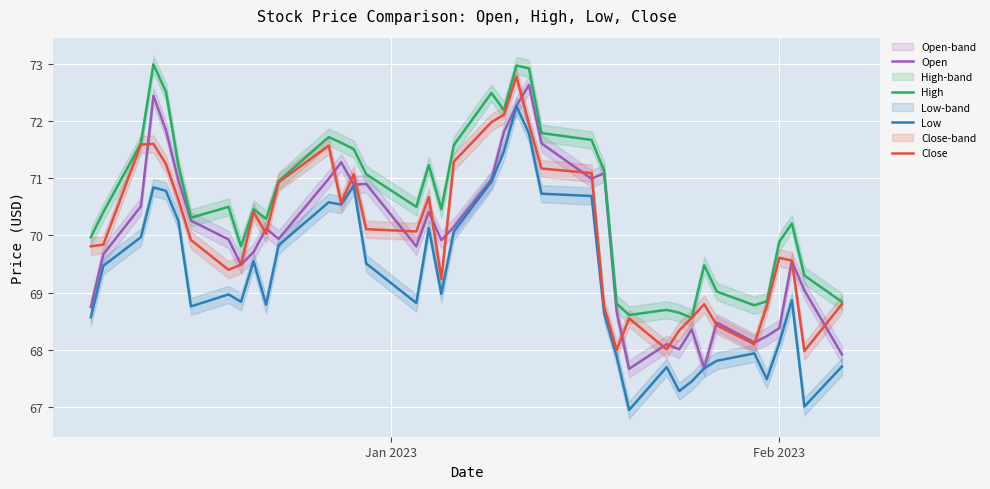

True or false: Close has more than 2 interior local peaks.

True